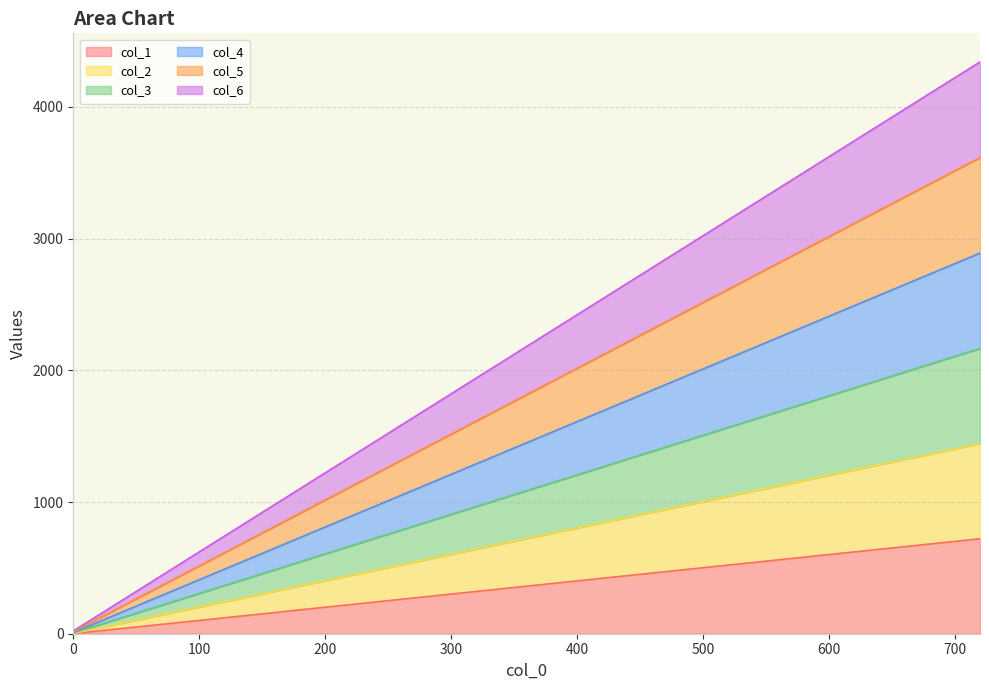

Reading left to right, transcribe all the data shown in this chart.

col_1: 0=1	60=61	120=121	180=181	240=241	300=301	360=361	420=421	480=481	540=541	600=601	660=661	720=721
col_2: 0=3	60=123	120=243	180=363	240=483	300=603	360=723	420=843	480=963	540=1083	600=1203	660=1323	720=1443
col_3: 0=6	60=186	120=366	180=546	240=726	300=906	360=1086	420=1266	480=1446	540=1626	600=1806	660=1986	720=2166
col_4: 0=10	60=250	120=490	180=730	240=970	300=1210	360=1450	420=1690	480=1930	540=2170	600=2410	660=2650	720=2890
col_5: 0=15	60=315	120=615	180=915	240=1215	300=1515	360=1815	420=2115	480=2415	540=2715	600=3015	660=3315	720=3615
col_6: 0=21	60=381	120=741	180=1101	240=1461	300=1821	360=2181	420=2541	480=2901	540=3261	600=3621	660=3981	720=4341